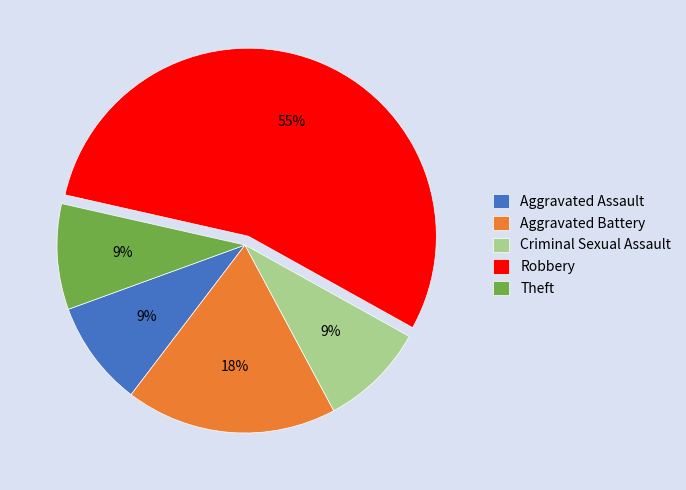

To the nearest percent, what is the average slice percentage?

20%